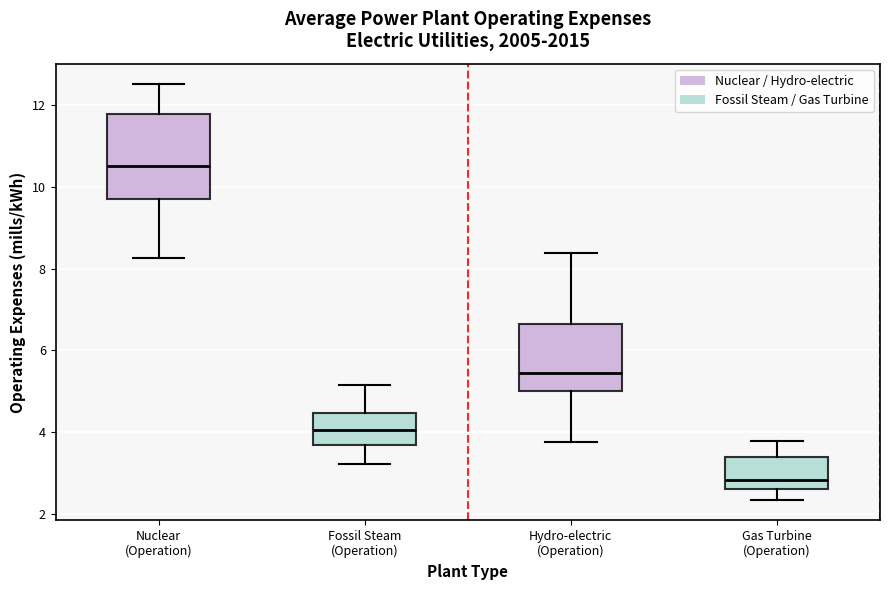

Where does the upper whisker of the box for Fossil Steam (Operation) end on the y-axis? The values are not printed on the chart, so give them approximately, as read against the axis.

5.2